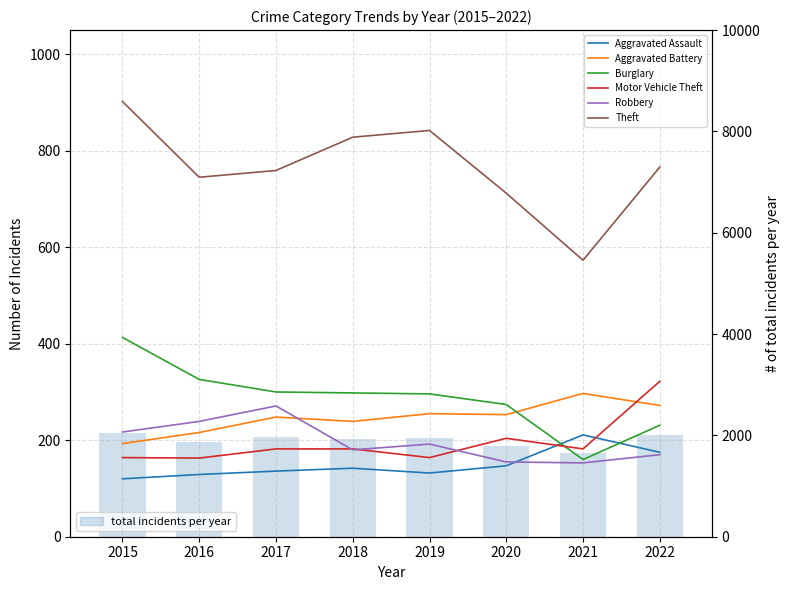

Is it true that Aggravated Battery equals 248 at 2017?

True